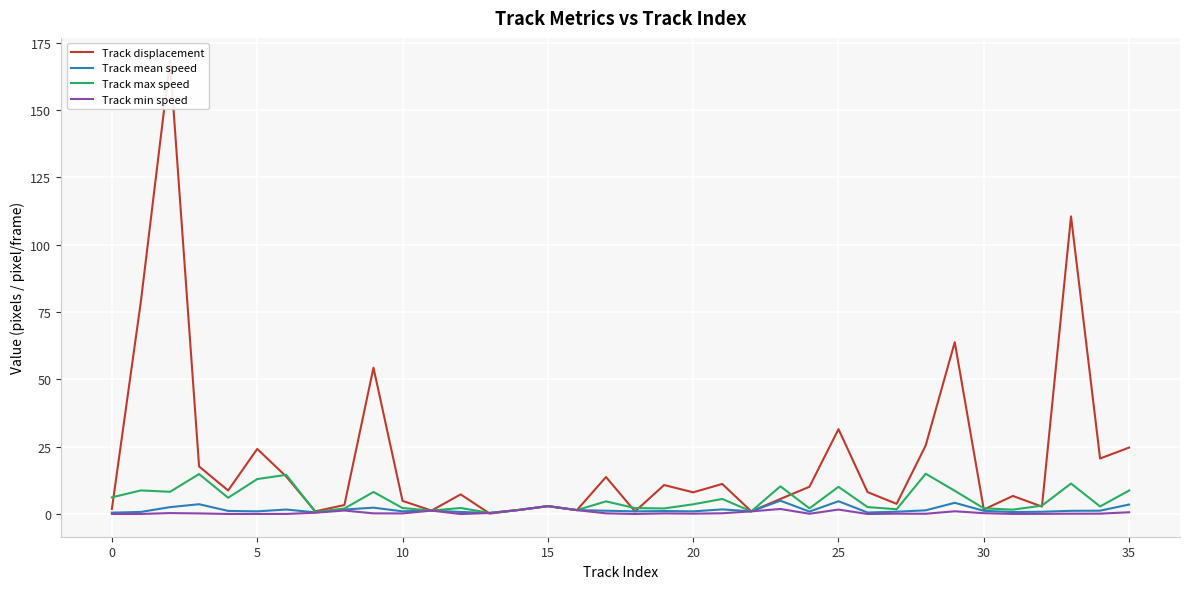

What is the maximum value for Track max speed?

15.0